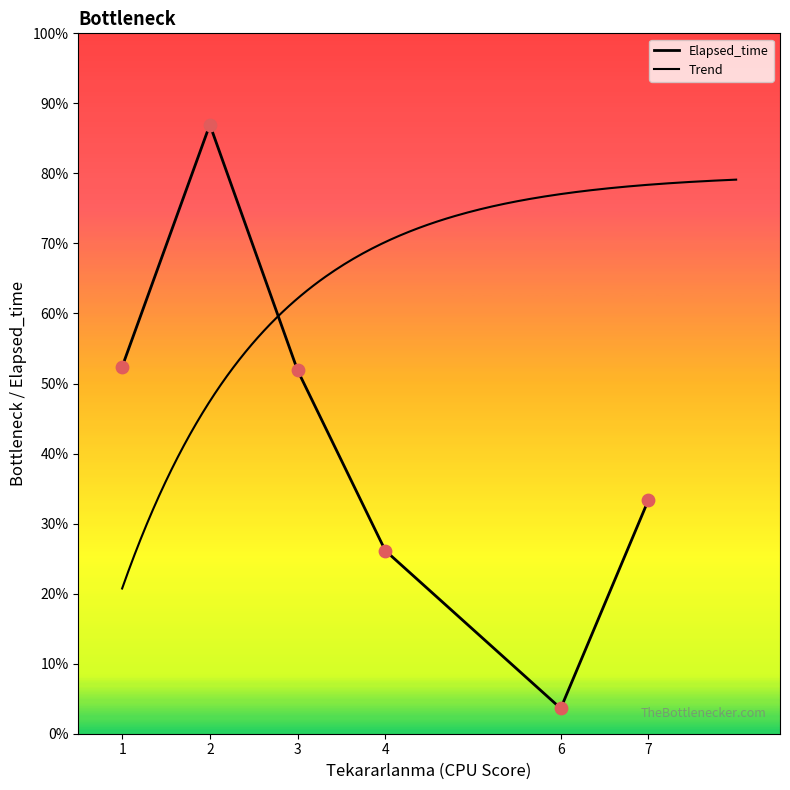

Approximately how many times larger is the value at 3 compared to 2?

0.5